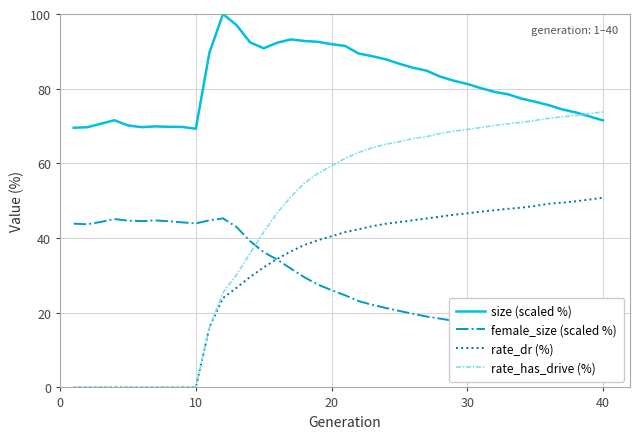

The value of rate_dr (%) at 10 is 18.7. True or false?

False